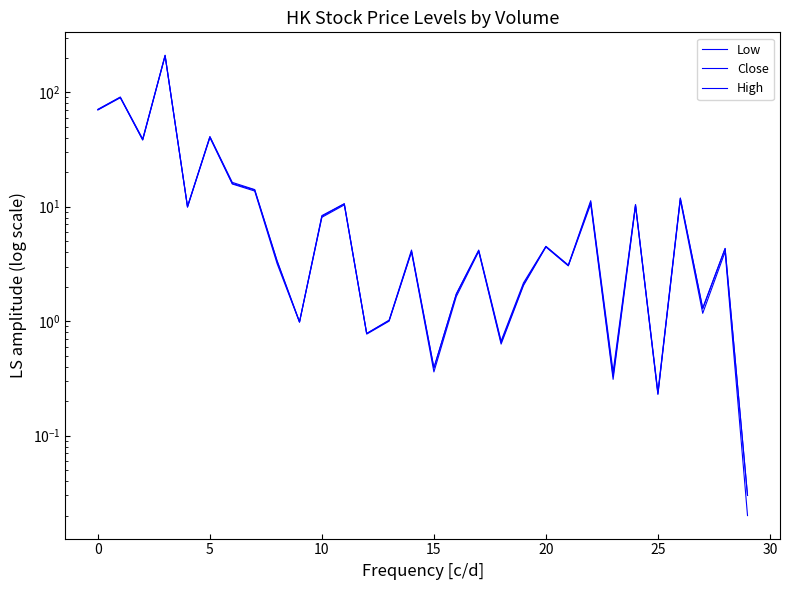

True or false: Low and High cross at least once.

False